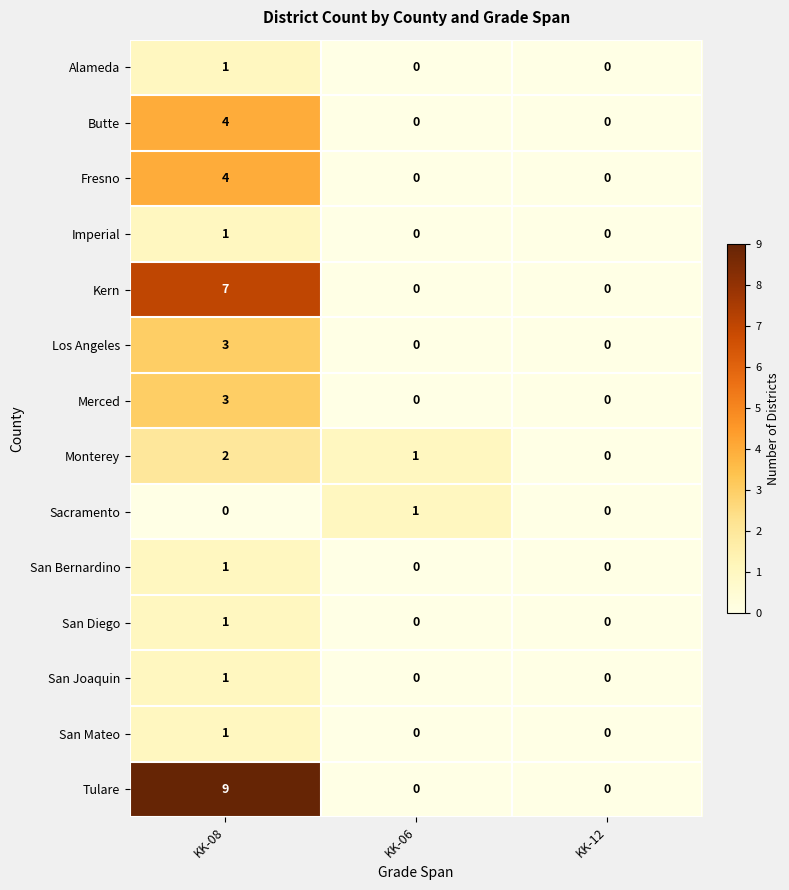

What is the greatest value displayed?

9